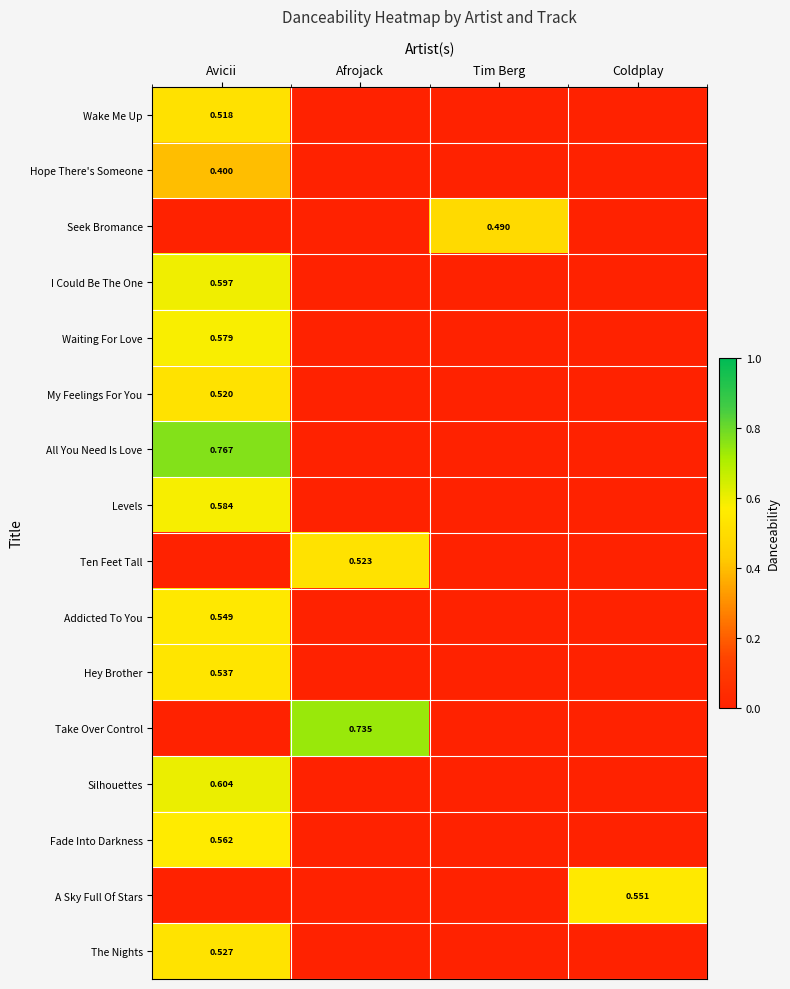

What is the difference between the highest and lowest values at Tim Berg?

0.5